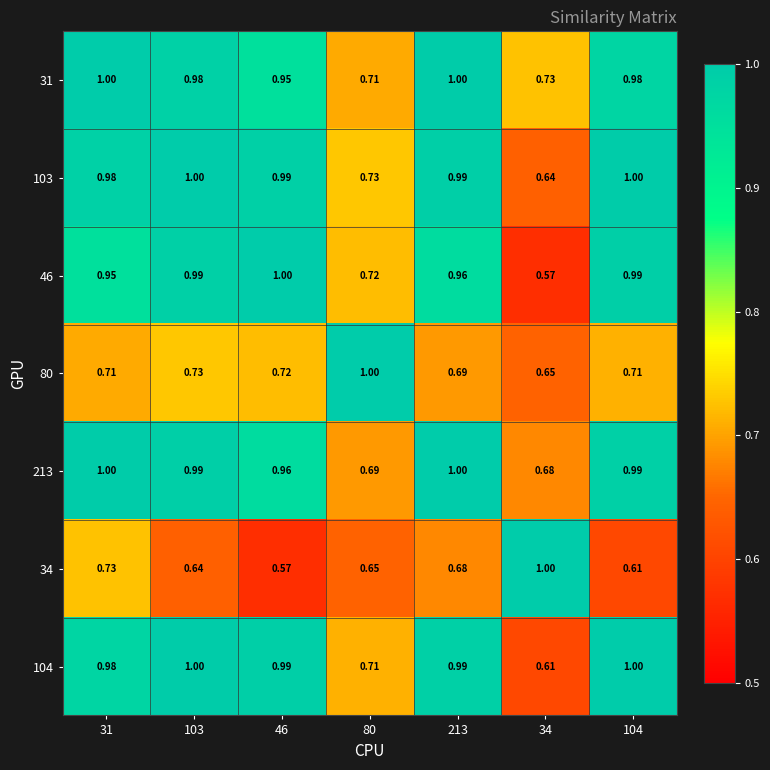

Is the value of 46 at 103 greater than the value of 103 at 34?

Yes